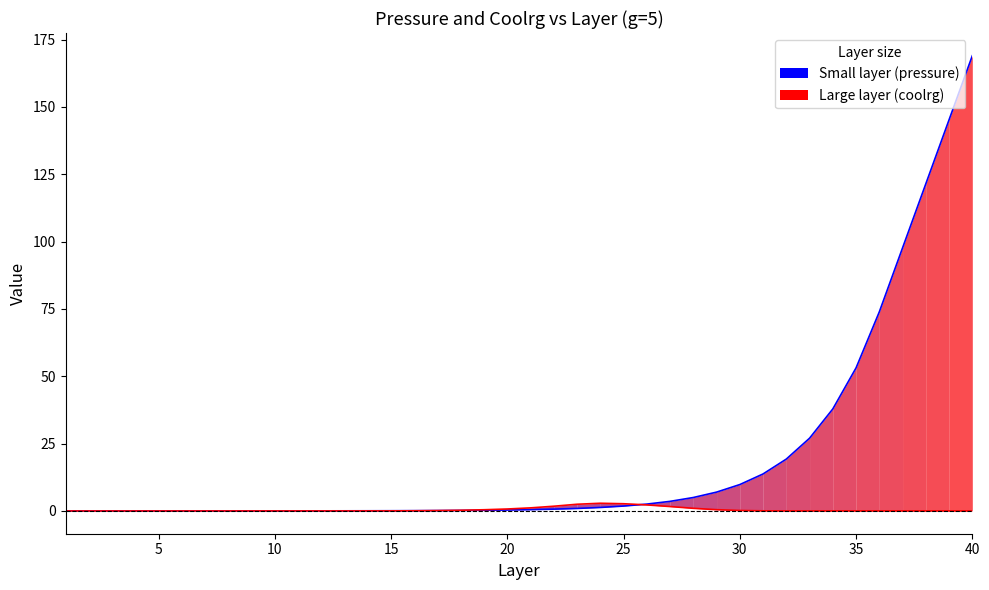

Does the chart display data point markers on the line(s)?

No